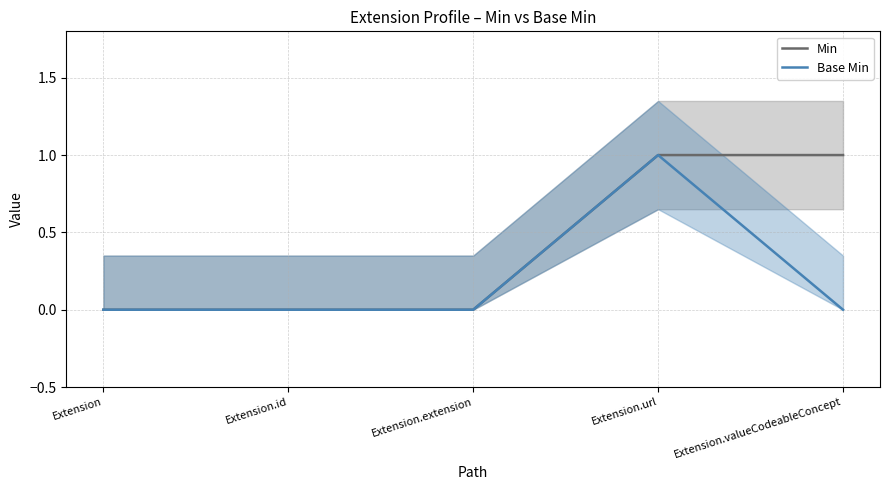

Which category has the lowest value across all series?

Extension